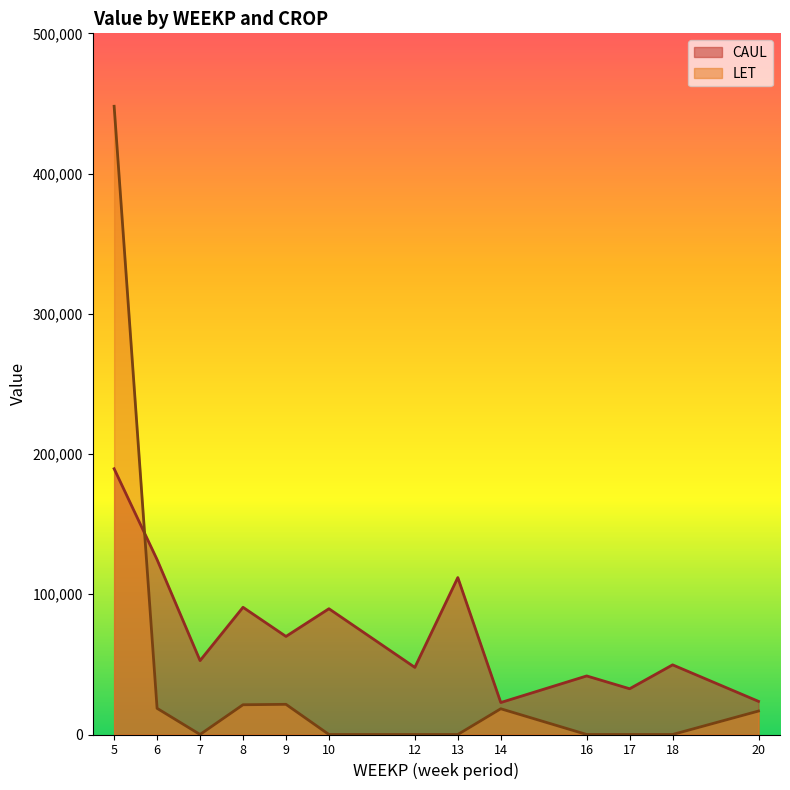

Which category has the highest value in the CAUL series?

5